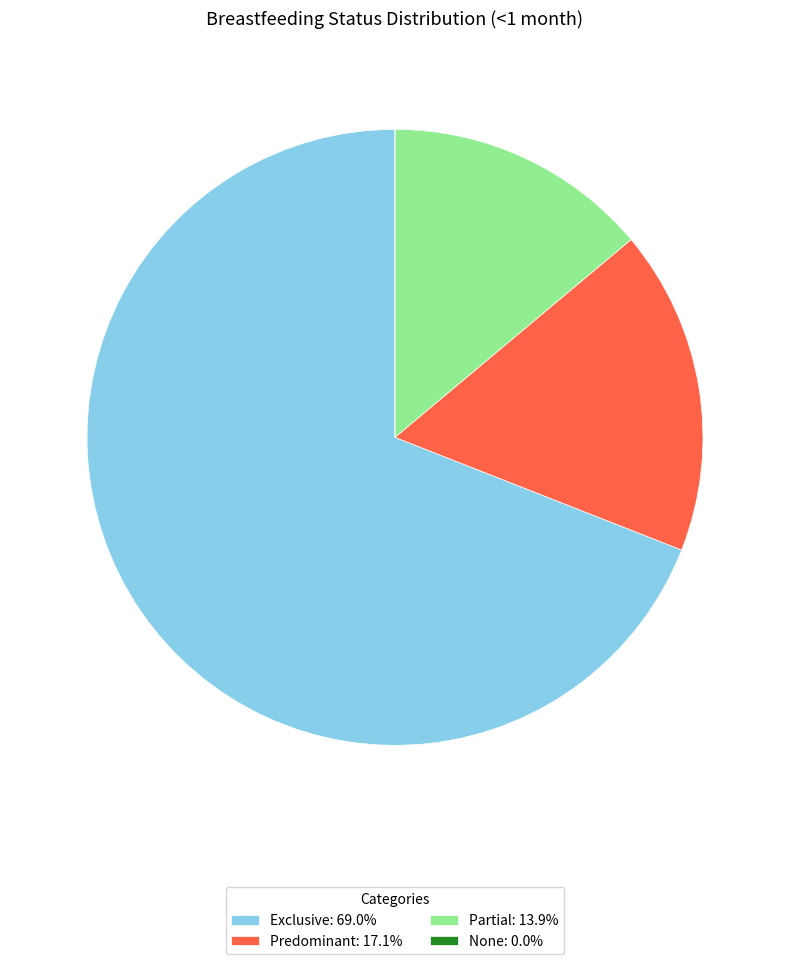

Do Exclusive: 69.0% and Partial: 13.9% together represent more than half of the pie?

Yes